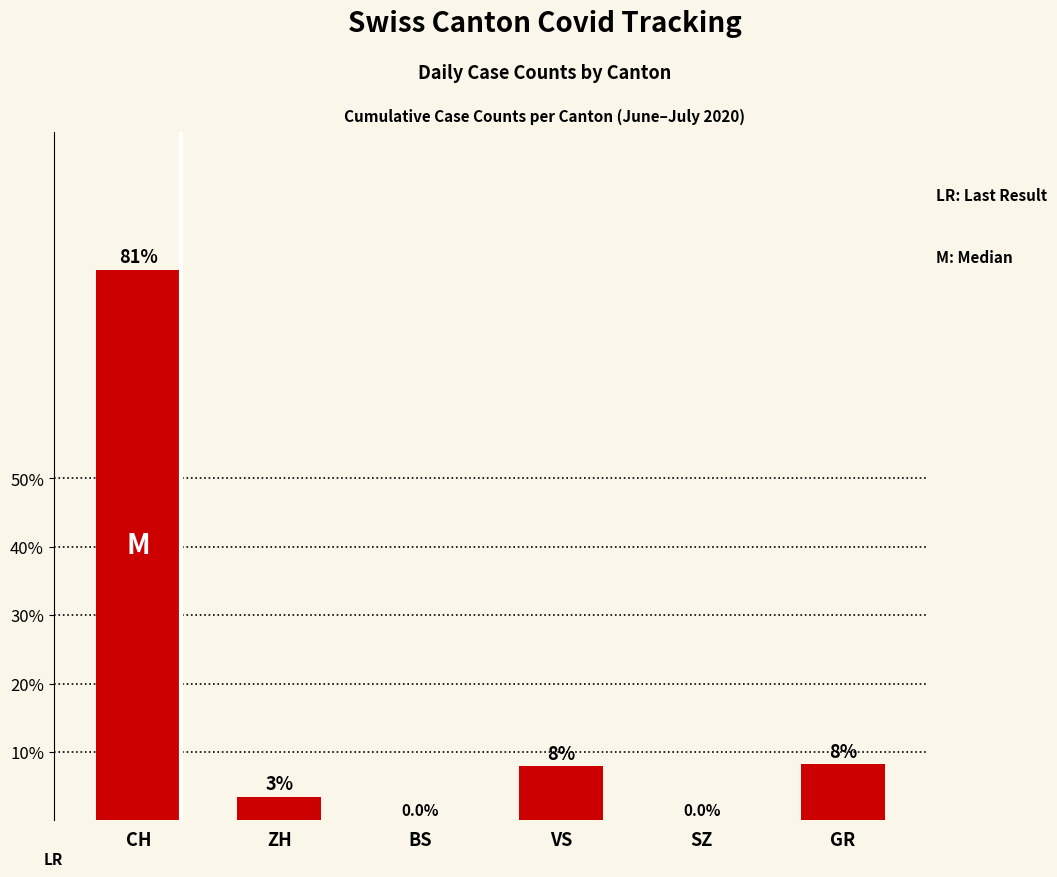

How many data points are less than 7?

3